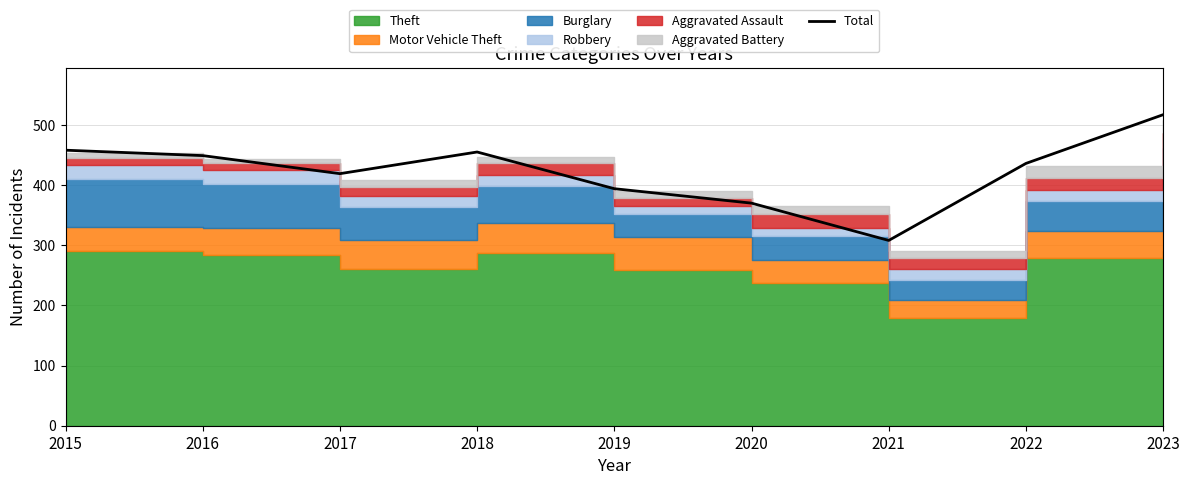

The chart shows a value of 455 at 2018. True or false?

True